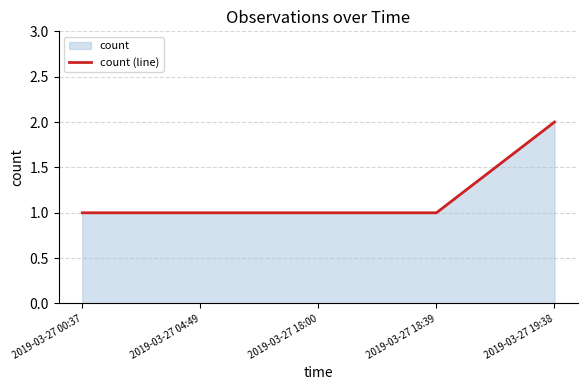

List the labels in order of value, largest first.

2019-03-27 19:38, 2019-03-27 00:37, 2019-03-27 04:49, 2019-03-27 18:00, 2019-03-27 18:39